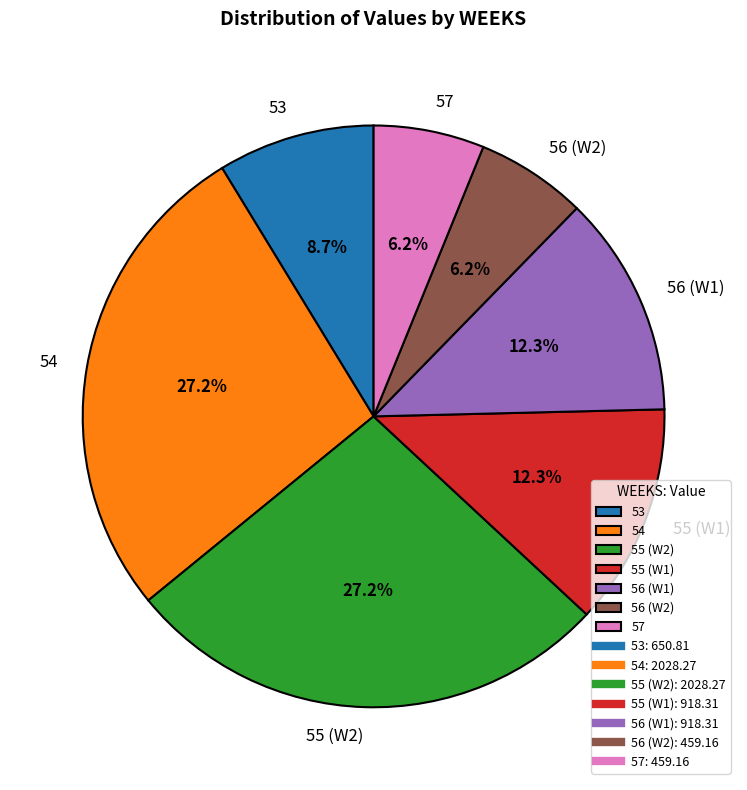

Is 54 the majority of the pie?

No